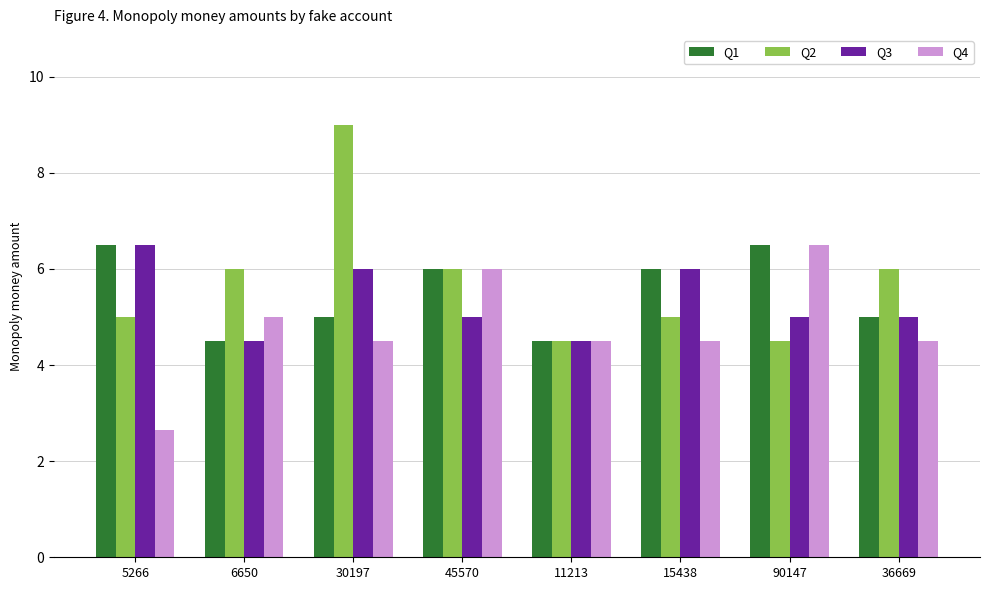

Which series has the widest spread of values?

Q2